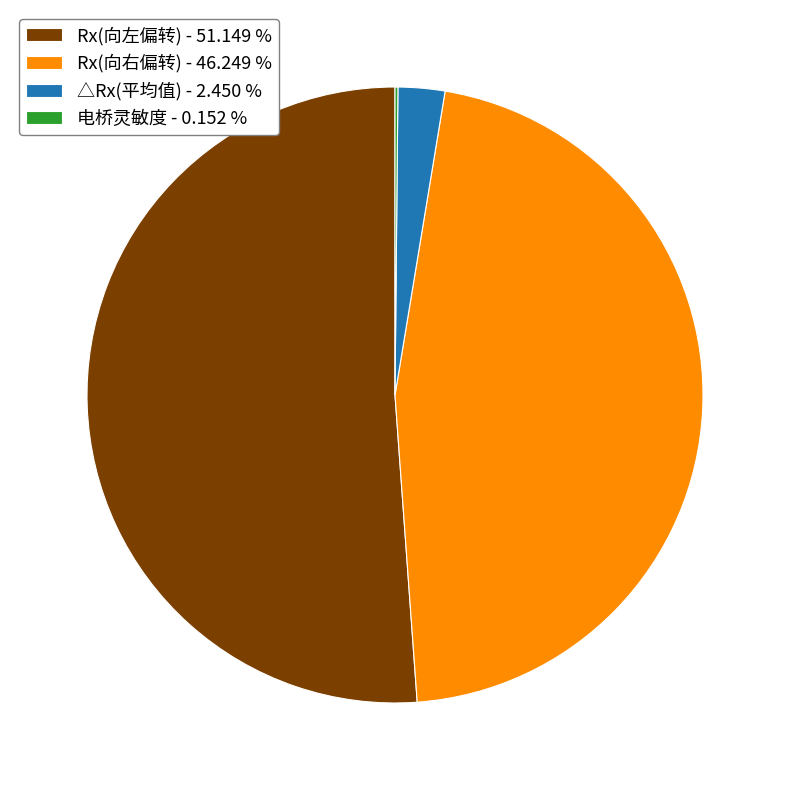

Between △Rx(平均值) - 2.450 % and Rx(向右偏转) - 46.249 %, which is larger?

Rx(向右偏转) - 46.249 %